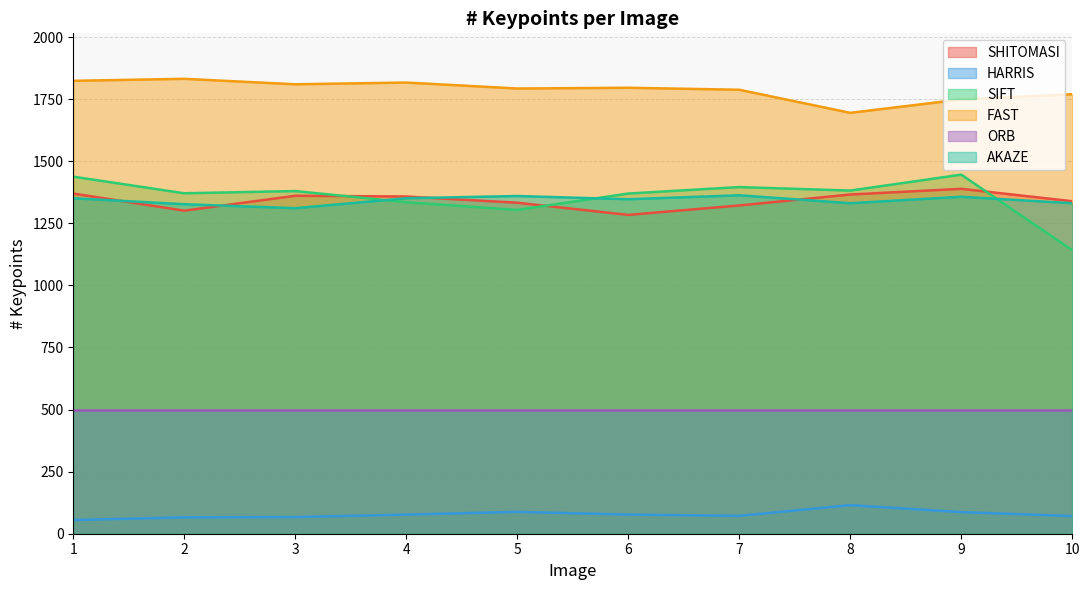

Read the FAST value at 5, to the nearest 5.

1795